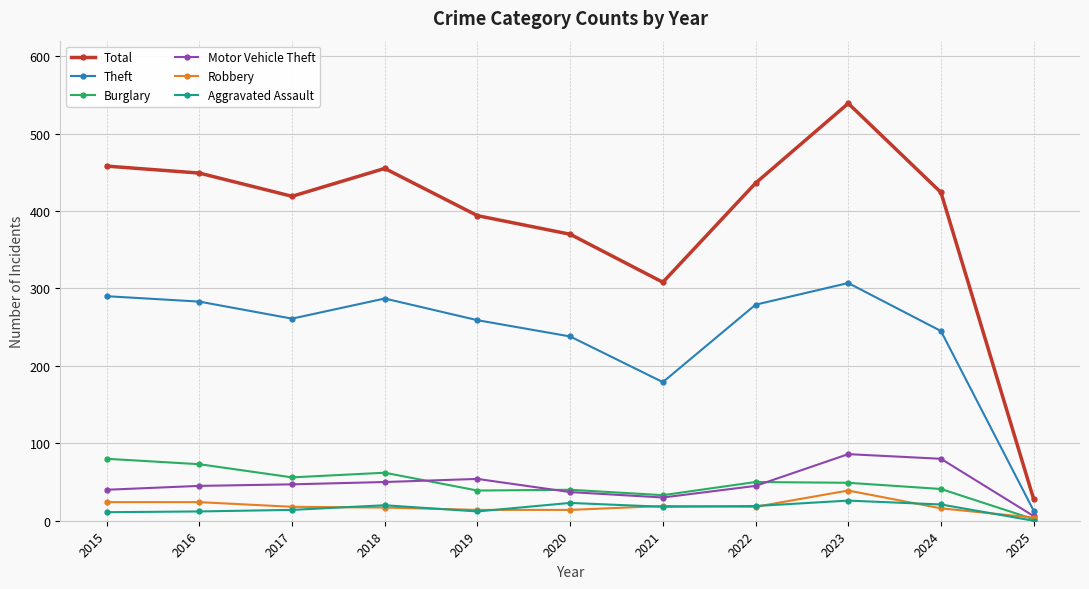

At which category does Theft reach its first local valley?

2017